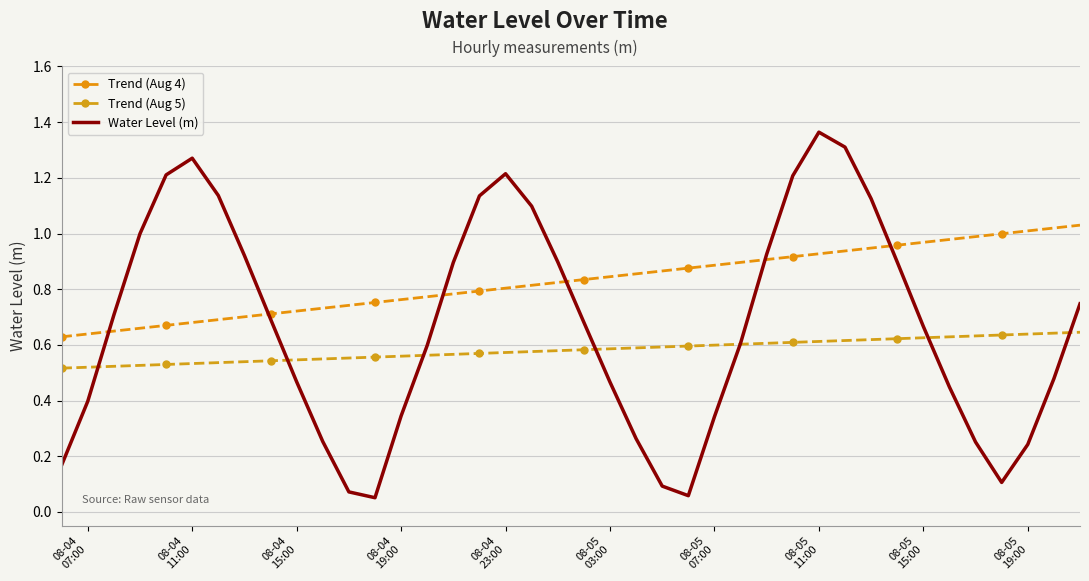

Reading left to right, list all the values displayed in this chart.

Trend (Aug 4): 0.6	0.6	0.6	0.7	0.7	0.7	0.7	0.7	0.7	0.7	0.7	0.7	0.8	0.8	0.8	0.8	0.8	0.8	0.8	0.8	0.8	0.8	0.9	0.9	0.9	0.9	0.9	0.9	0.9	0.9	0.9	0.9	1.0	1.0	1.0	1.0	1.0	1.0	1.0	1.0
Trend (Aug 5): 0.5	0.5	0.5	0.5	0.5	0.5	0.5	0.5	0.5	0.5	0.5	0.6	0.6	0.6	0.6	0.6	0.6	0.6	0.6	0.6	0.6	0.6	0.6	0.6	0.6	0.6	0.6	0.6	0.6	0.6	0.6	0.6	0.6	0.6	0.6	0.6	0.6	0.6	0.6	0.6
Water Level (m): 0.2	0.4	0.7	1.0	1.2	1.3	1.1	0.9	0.7	0.5	0.3	0.1	0.1	0.3	0.6	0.9	1.1	1.2	1.1	0.9	0.7	0.5	0.3	0.1	0.1	0.3	0.6	0.9	1.2	1.4	1.3	1.1	0.9	0.7	0.4	0.3	0.1	0.2	0.5	0.7